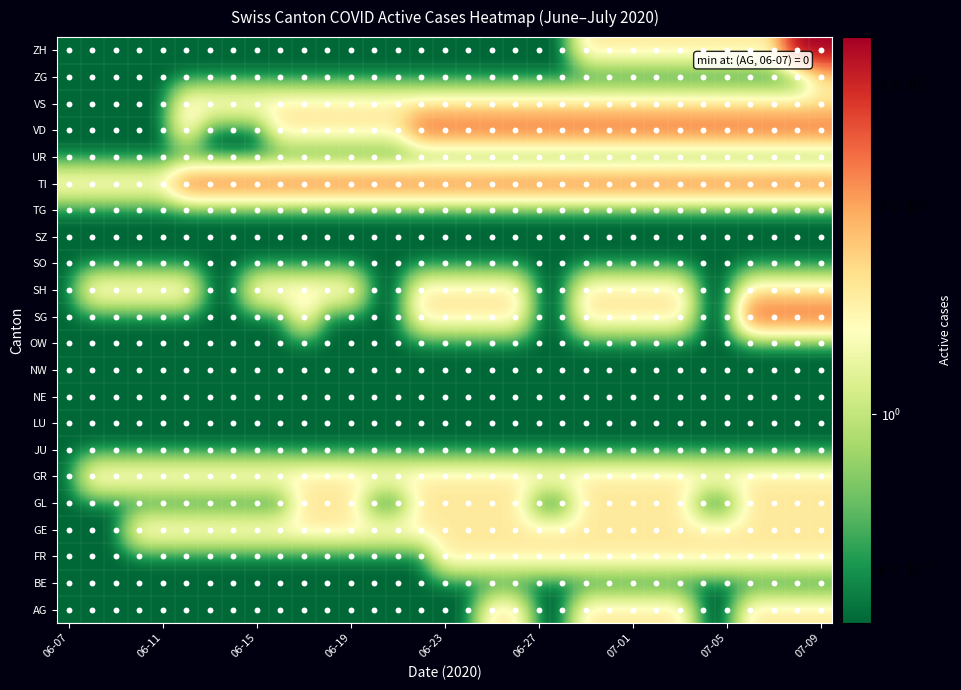

How many VS values are between 1 and 2?

28